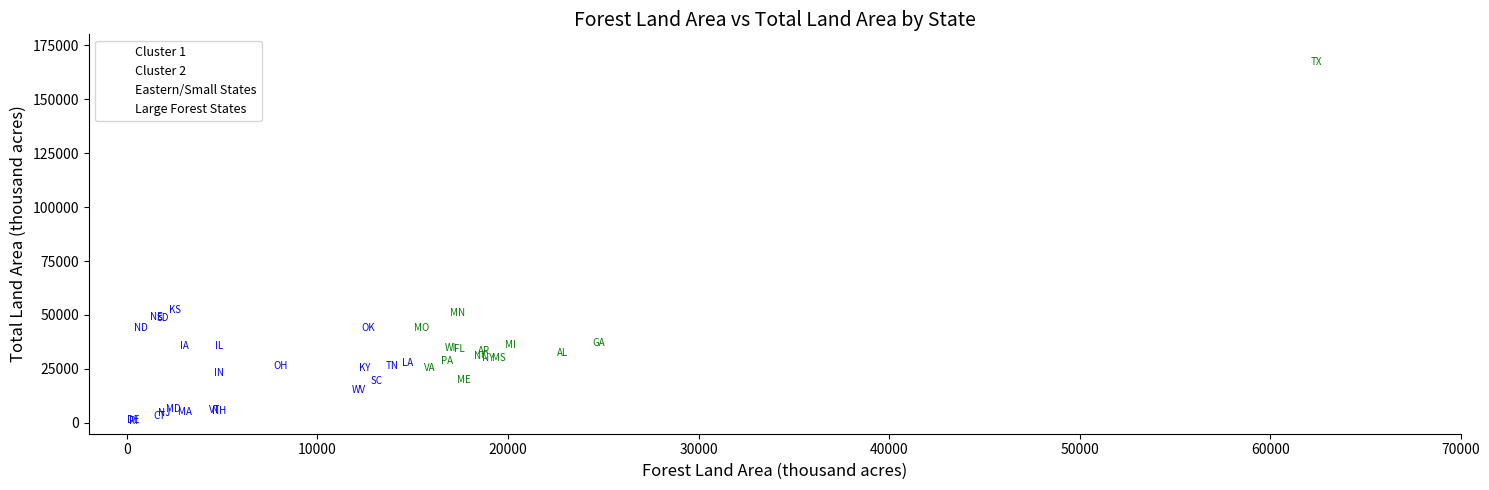

Which series reaches the minimum Y coordinate?

Eastern/Small States